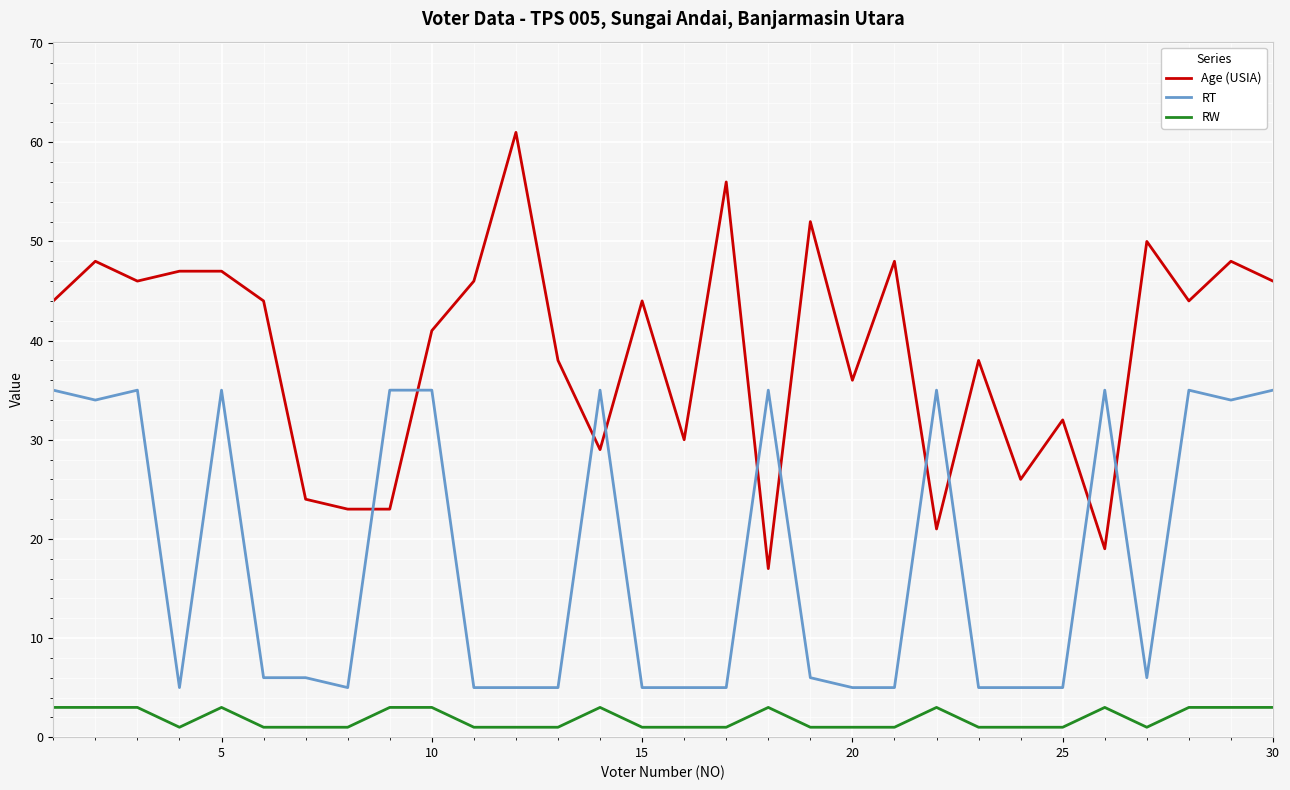

True or false: RW and RT cross at least once.

False